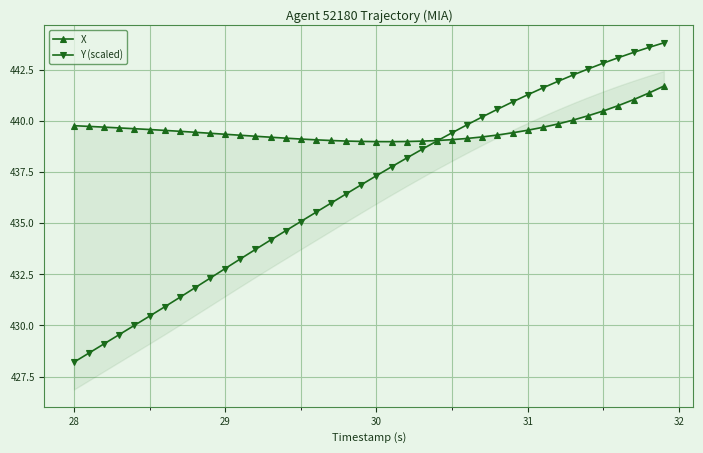

At which label does Y (scaled) reach its minimum?

28